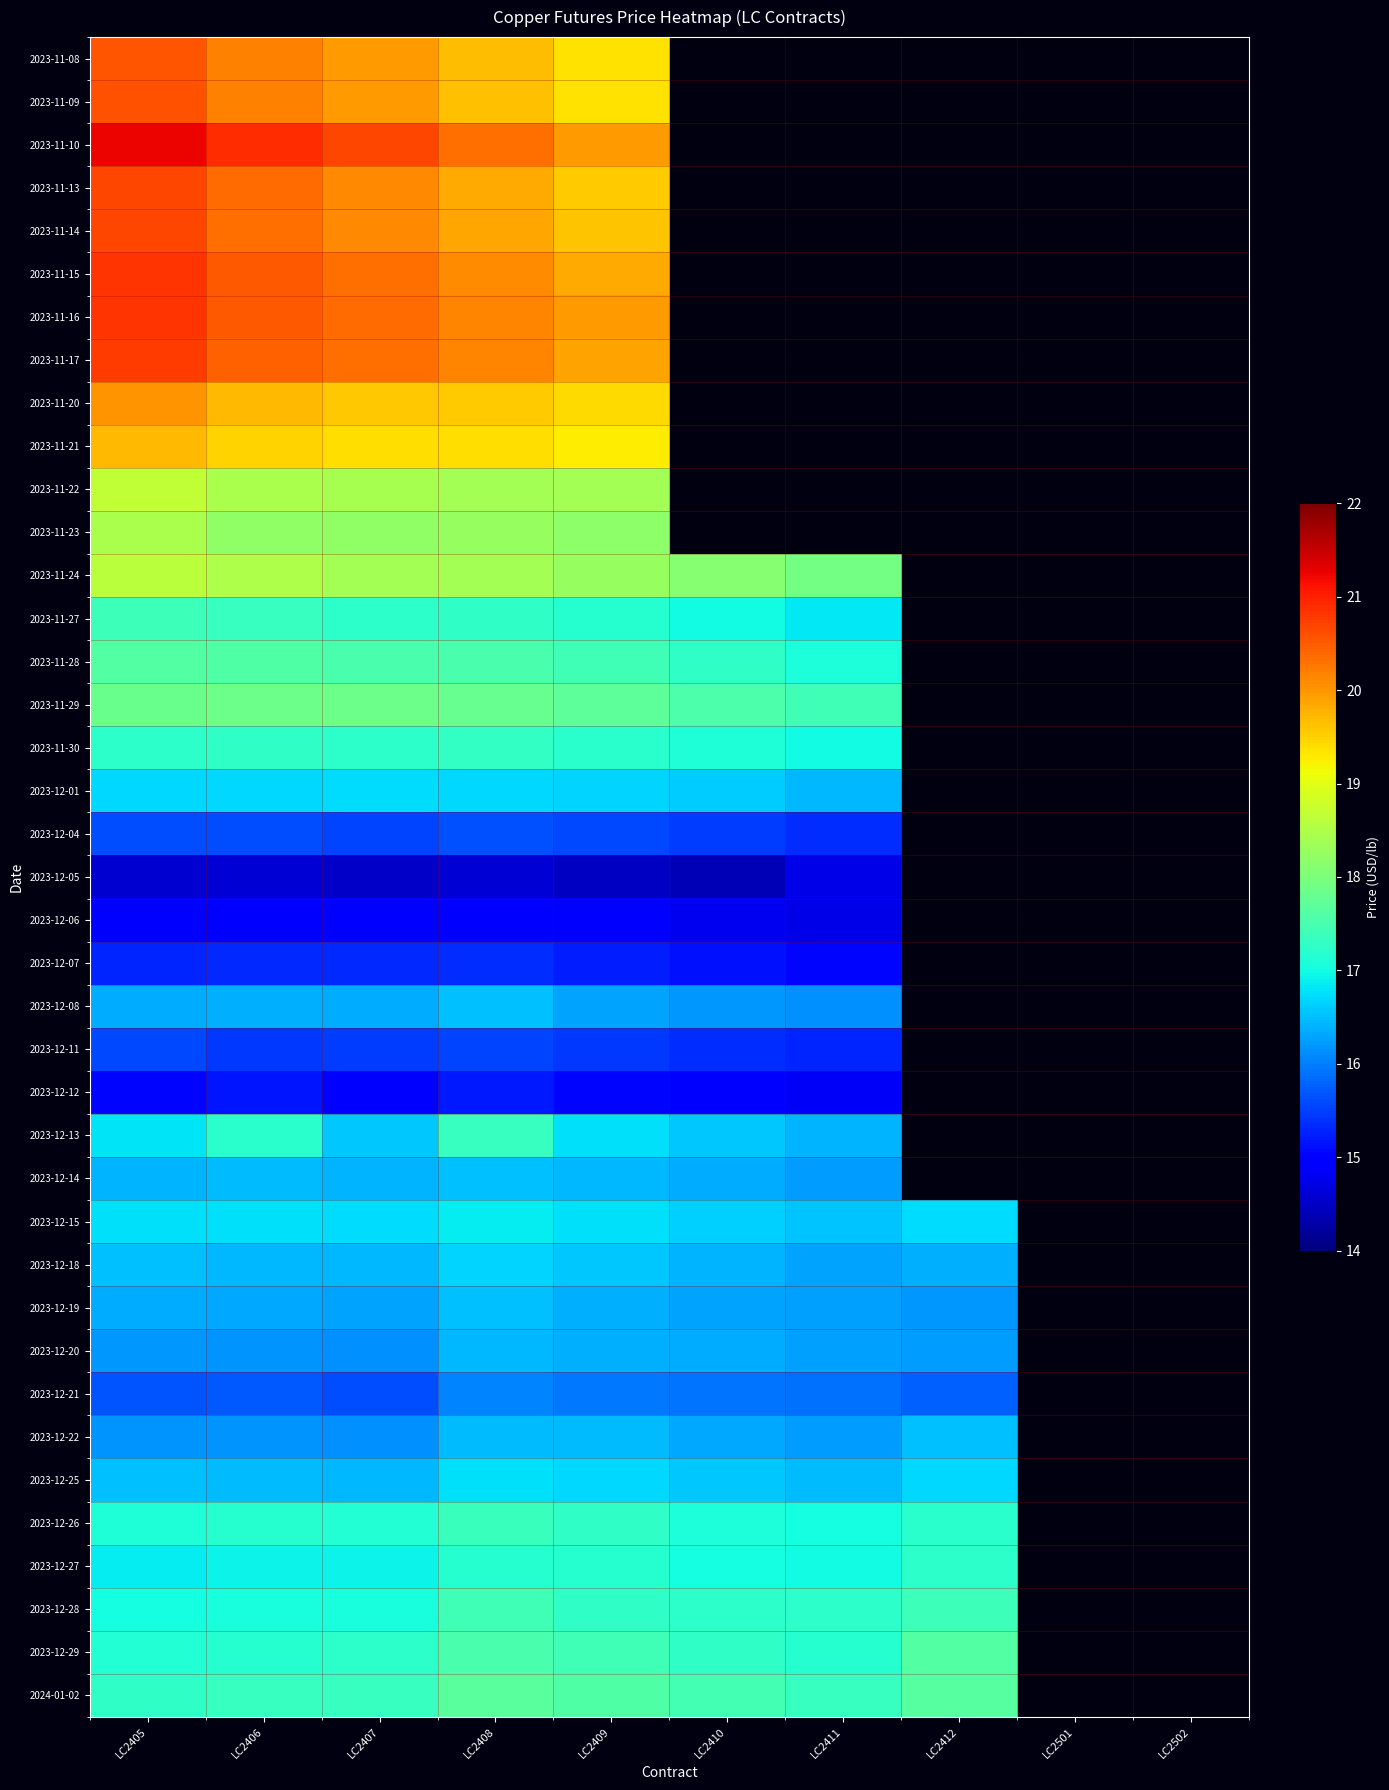

What is the difference between the maximum and minimum values in the 2023-11-30 series?

0.3